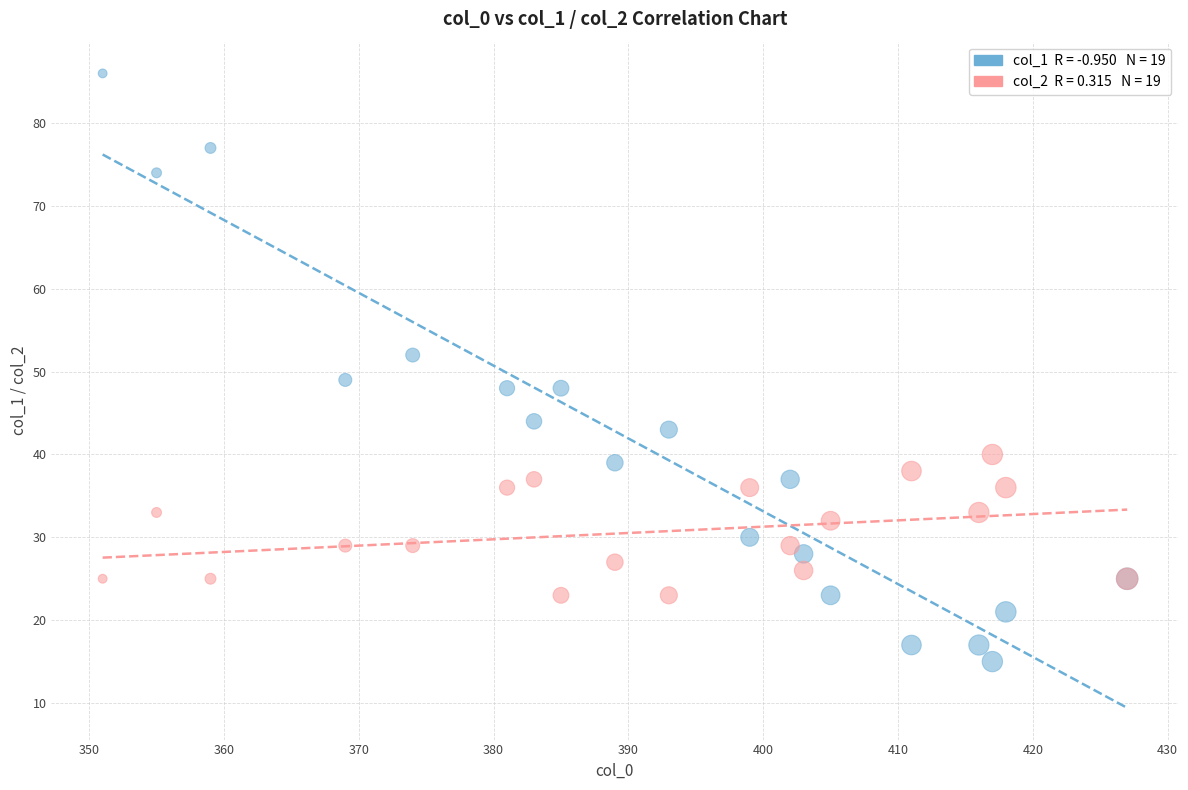

Across all series, what Y value is closest to 50?

49